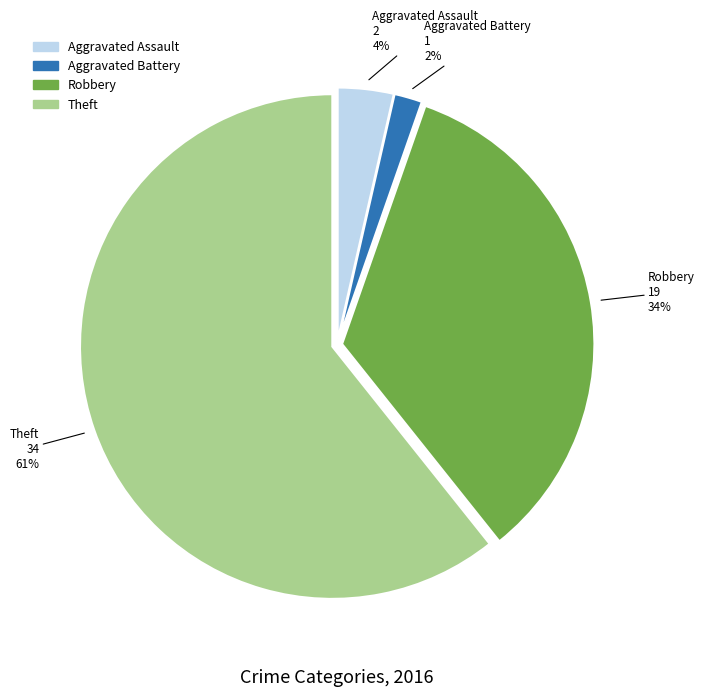

Do Robbery and Aggravated Battery together represent more than half of the pie?

No